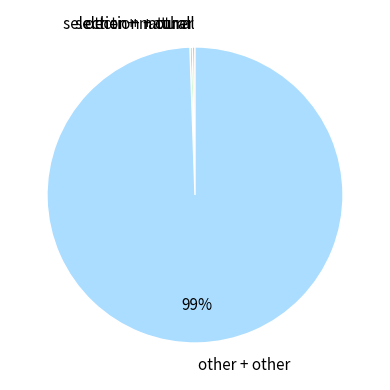

Is it true that other + other is 99% of the pie?

True